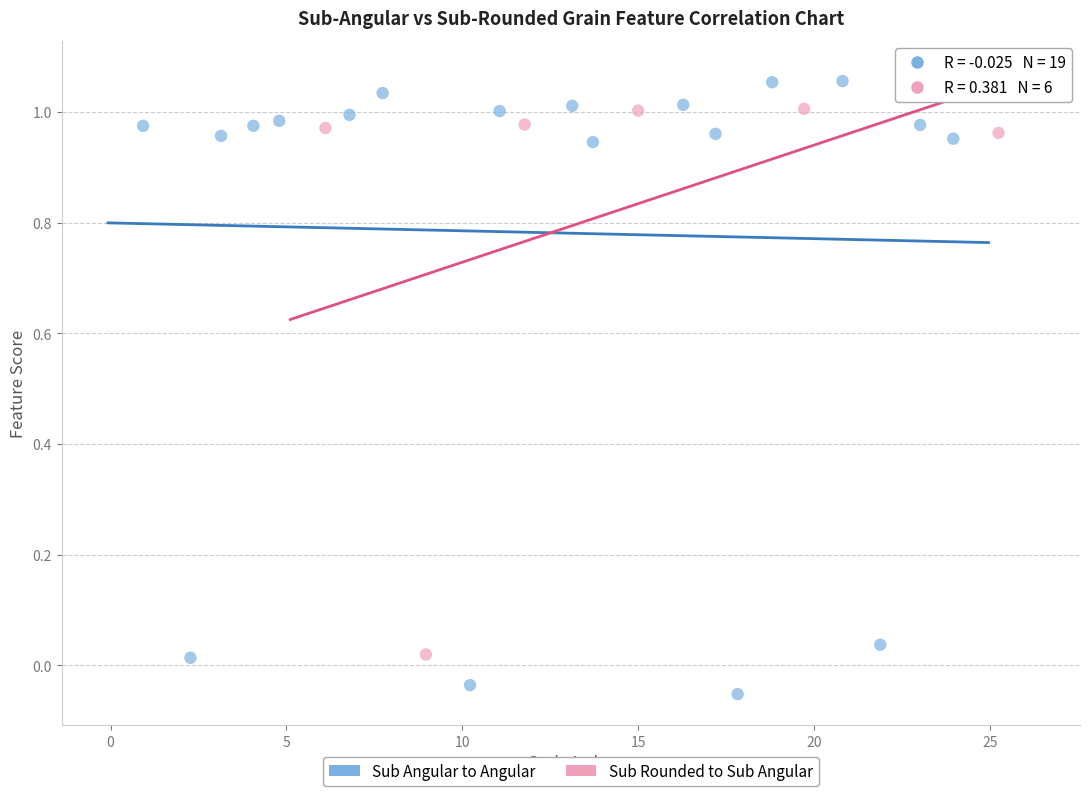

What are all the series names shown in the legend?

Sub Angular to Angular, Sub Rounded to Sub Angular